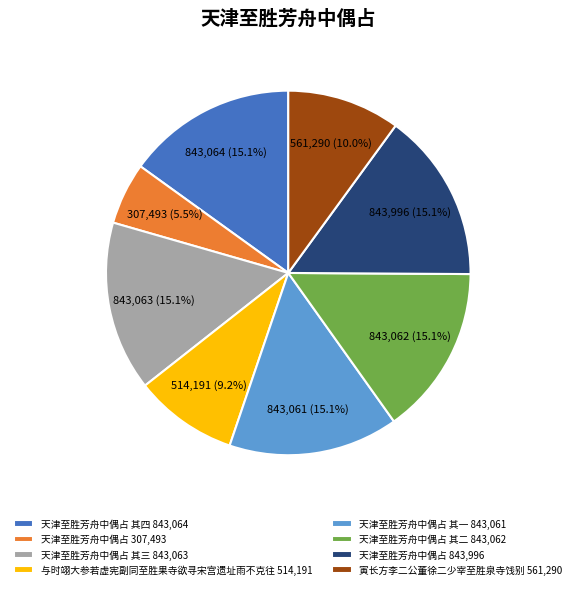

What portion of the pie excludes 天津至胜芳舟中偶占 843,996?

84.9%